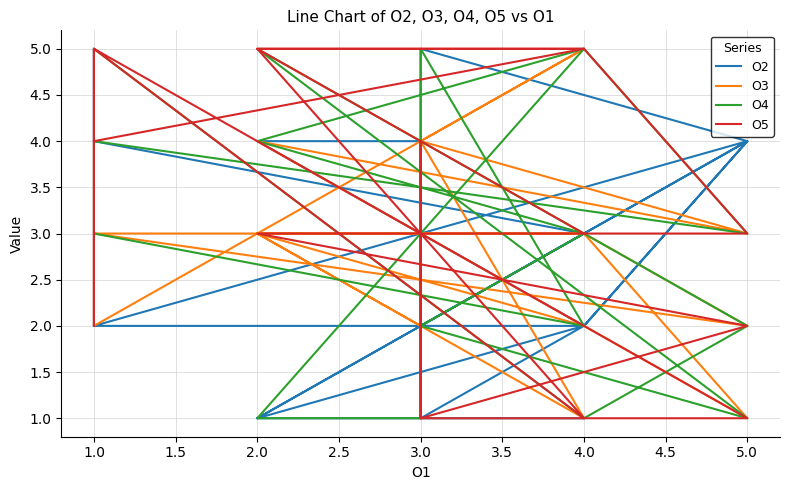

How many O3 values are between 2 and 4?

16